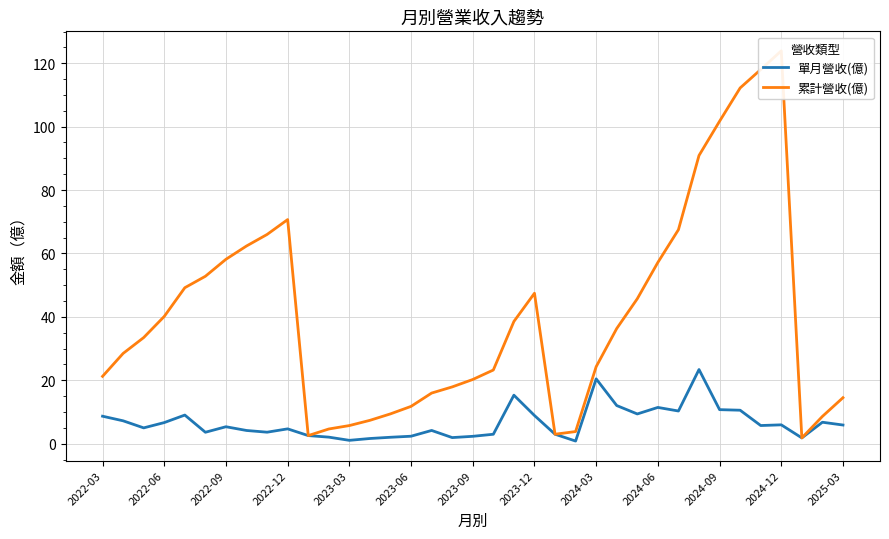

What is the highest value of the 單月營收(億) series?

23.4